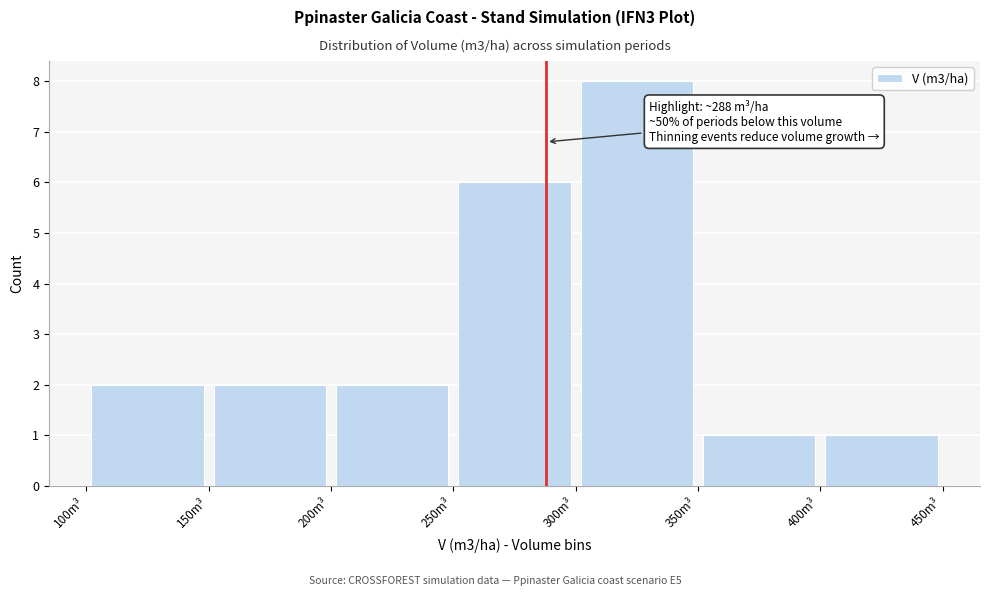

Which range on the x-axis has the tallest bar?

300 to 350